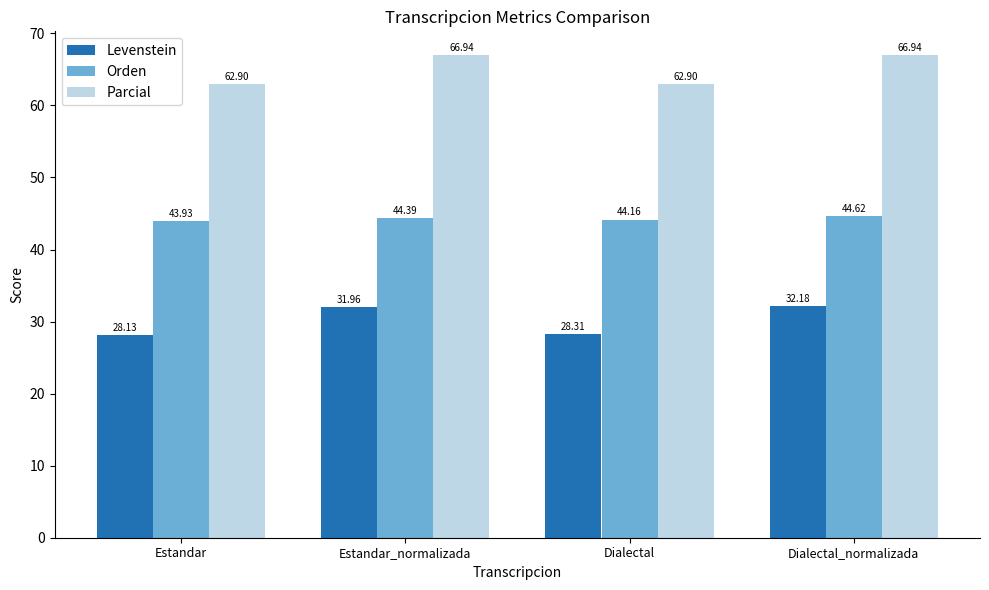

Count the number of categories in the chart.

4